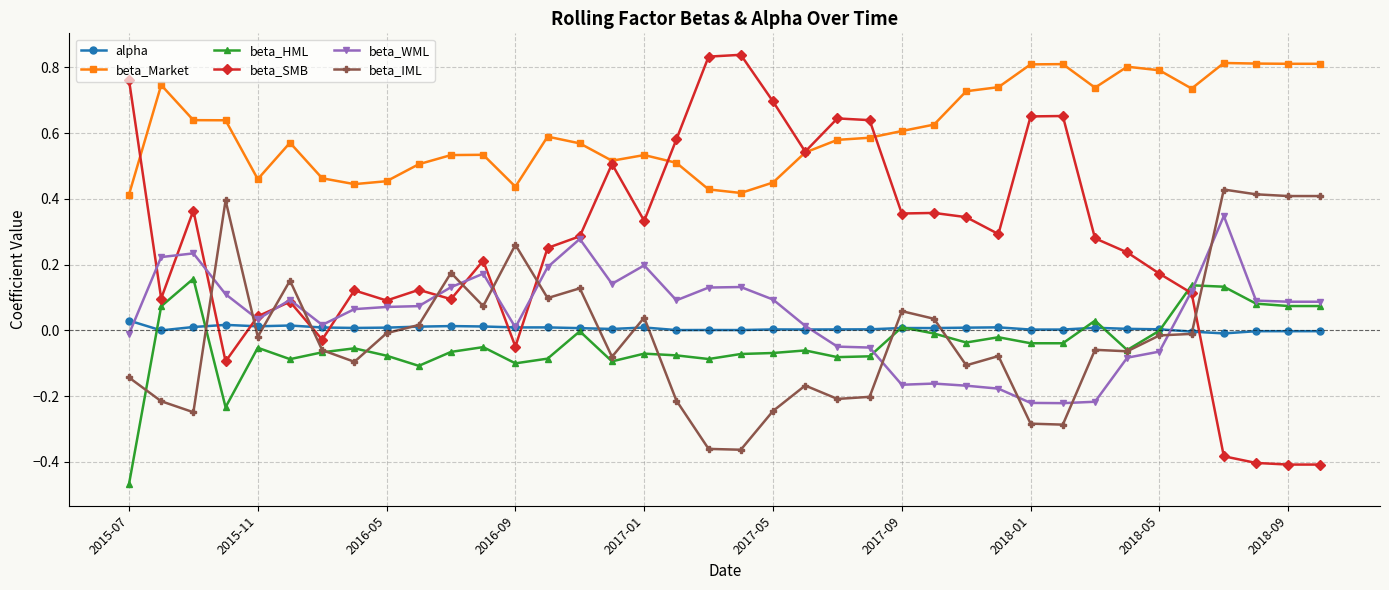

Which series has the largest range (max minus min)?

beta_SMB